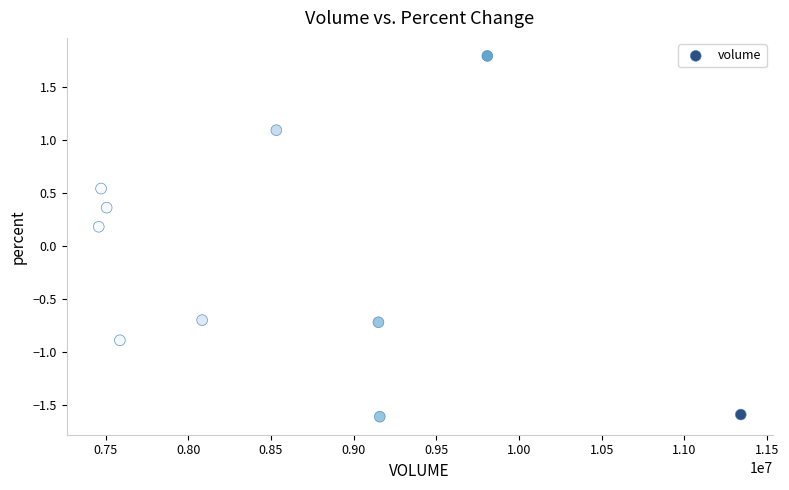

What is the average X value?

8609818.0